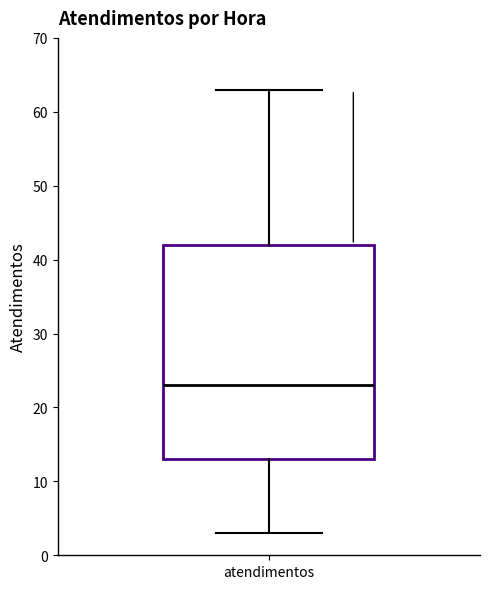

Transcribe this box plot: give where the median line is, the range the box spans, and where the two whiskers end, as read against the y-axis. The values are not printed on the chart, so give them approximately, as read against the axis.

median 23, box 13 to 42, whiskers 3 to 63